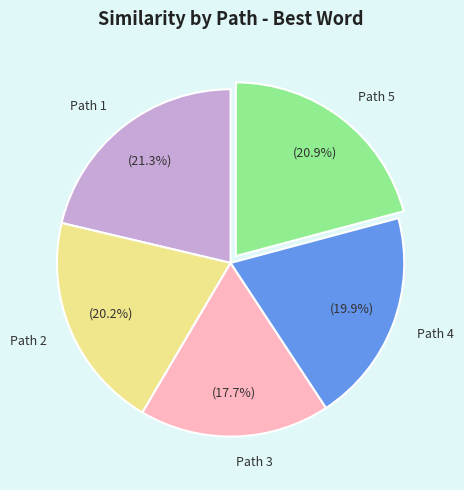

Count the number of slices in the pie.

5